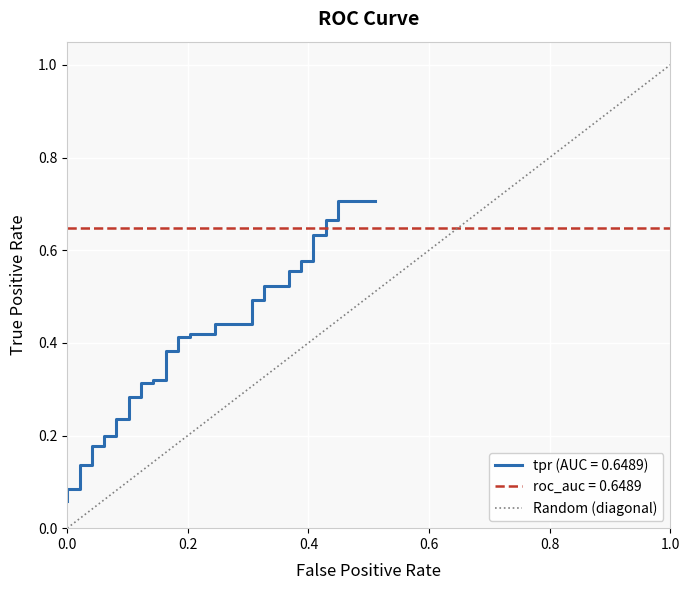

How many values are between 0 and 1?

2